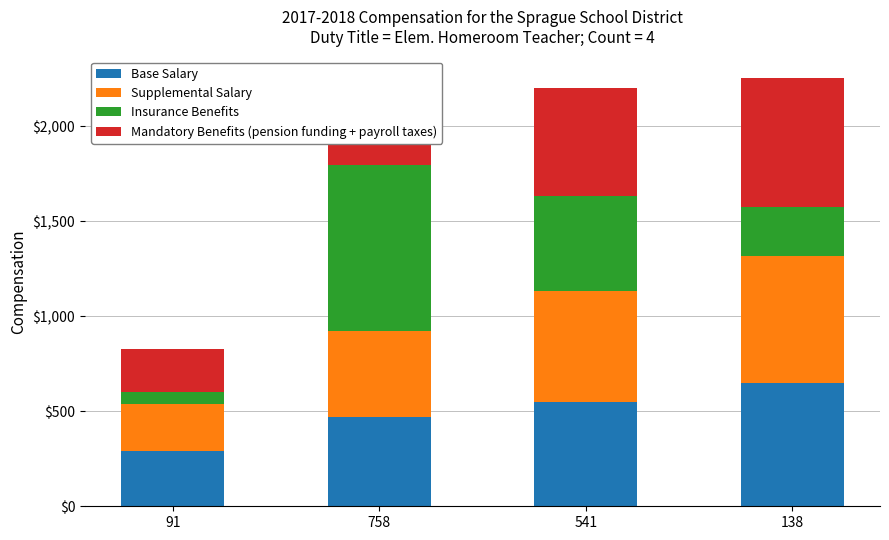

The value of Base Salary at 541 is 551. True or false?

True